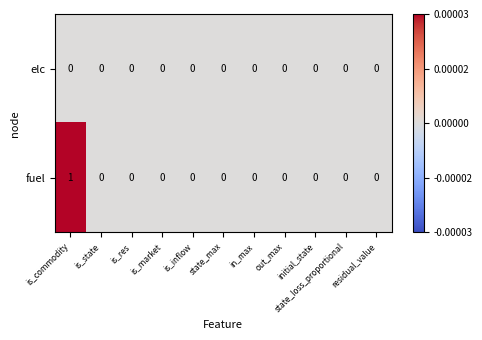

At which category is the sum across all series the highest?

is_commodity